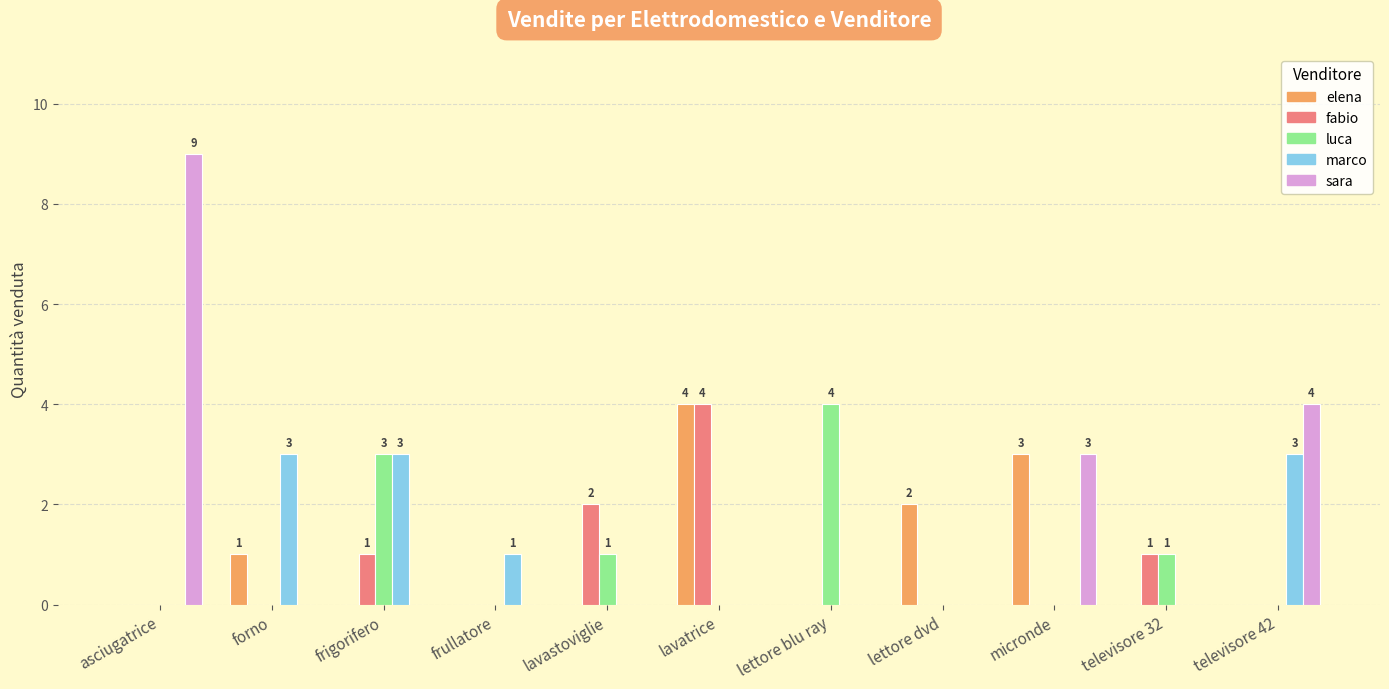

What is the sum of all marco values?

10